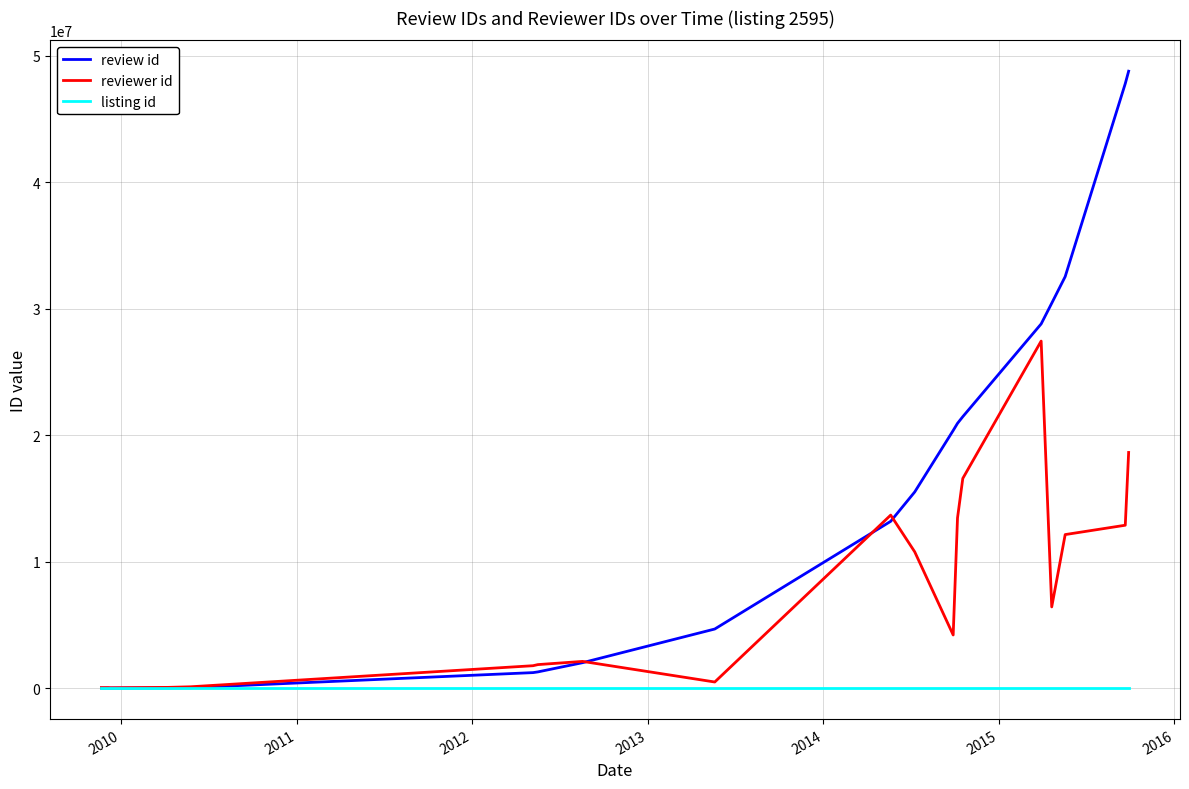

List the series in order of their overall mean, lowest first.

listing id, reviewer id, review id